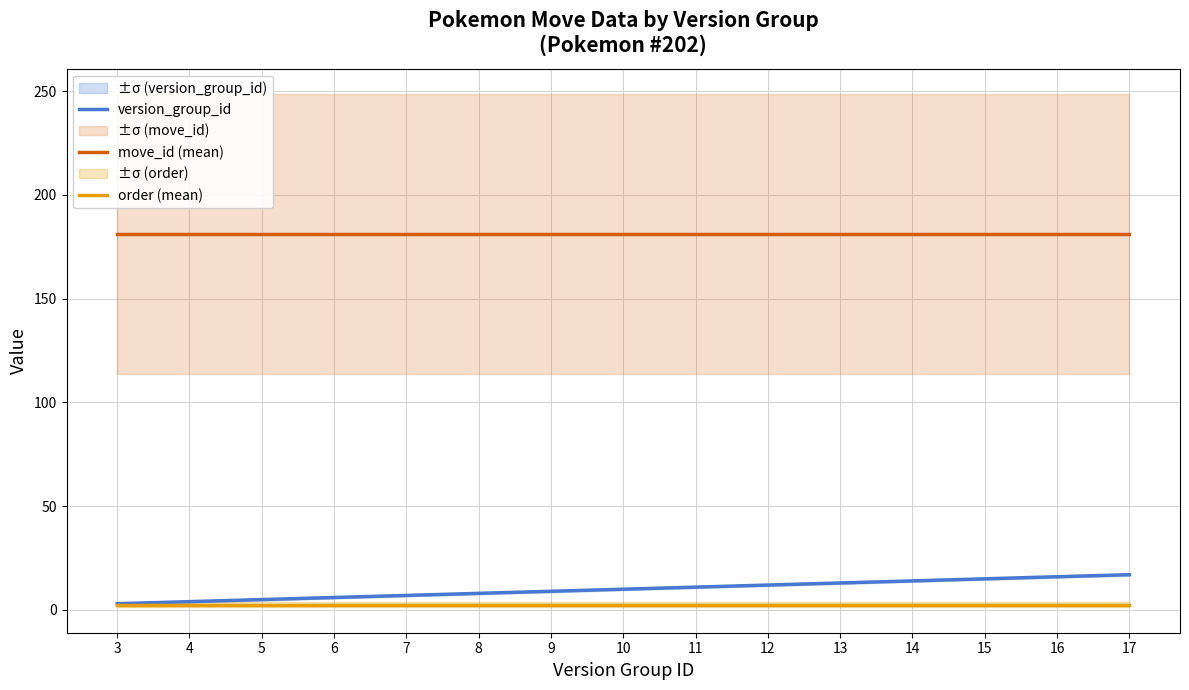

What is the sum of all order (mean) values?

37.5